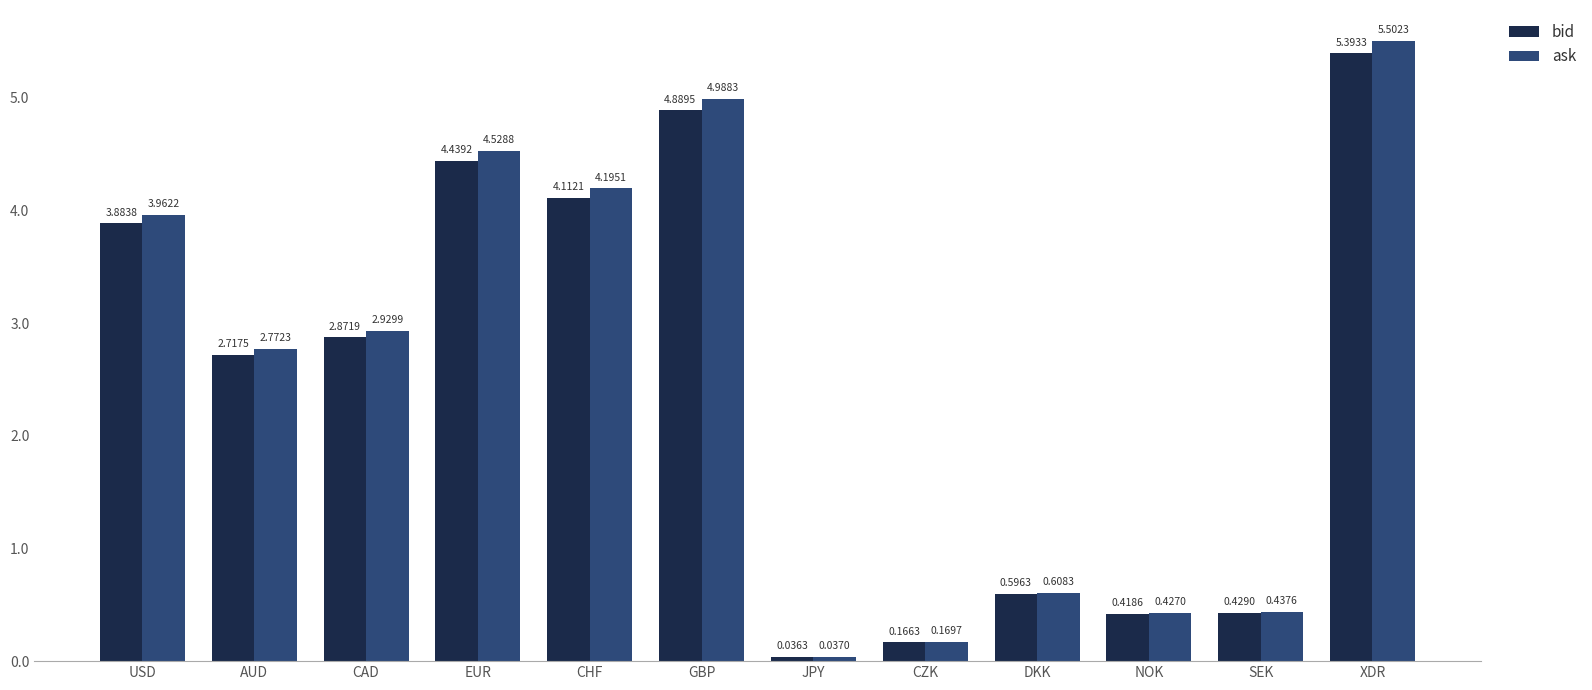

What is the average value of the bid series?

2.5